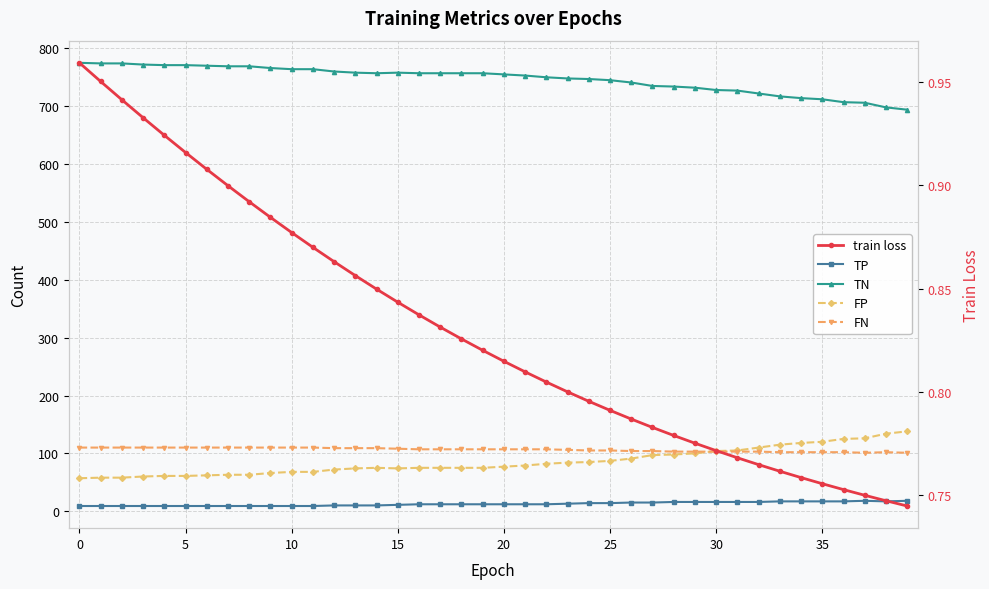

Reading left to right, transcribe all the data shown in this chart.

TP: 9.0	9.0	9.0	9.0	9.0	9.0	9.0	9.0	9.0	9.0	9.0	9.0	10.0	10.0	10.0	11.0	12.0	12.0	12.0	12.0	12.0	12.0	12.0	13.0	14.0	14.0	15.0	15.0	16.0	16.0	16.0	16.0	16.0	17.0	17.0	17.0	17.0	18.0	17.0	18.0
TN: 775.0	774.0	774.0	772.0	771.0	771.0	770.0	769.0	769.0	766.0	764.0	764.0	760.0	758.0	757.0	758.0	757.0	757.0	757.0	757.0	755.0	753.0	750.0	748.0	747.0	745.0	741.0	735.0	734.0	732.0	728.0	727.0	722.0	717.0	714.0	712.0	707.0	706.0	698.0	694.0
FP: 57.0	58.0	58.0	60.0	61.0	61.0	62.0	63.0	63.0	66.0	68.0	68.0	72.0	74.0	75.0	74.0	75.0	75.0	75.0	75.0	77.0	79.0	82.0	84.0	85.0	87.0	91.0	97.0	98.0	100.0	104.0	105.0	110.0	115.0	118.0	120.0	125.0	126.0	134.0	138.0
FN: 110.0	110.0	110.0	110.0	110.0	110.0	110.0	110.0	110.0	110.0	110.0	110.0	109.0	109.0	109.0	108.0	107.0	107.0	107.0	107.0	107.0	107.0	107.0	106.0	105.0	105.0	104.0	104.0	103.0	103.0	103.0	103.0	103.0	102.0	102.0	102.0	102.0	101.0	102.0	101.0
train loss: 1.0	1.0	0.9	0.9	0.9	0.9	0.9	0.9	0.9	0.9	0.9	0.9	0.9	0.9	0.8	0.8	0.8	0.8	0.8	0.8	0.8	0.8	0.8	0.8	0.8	0.8	0.8	0.8	0.8	0.8	0.8	0.8	0.8	0.8	0.8	0.8	0.8	0.7	0.7	0.7